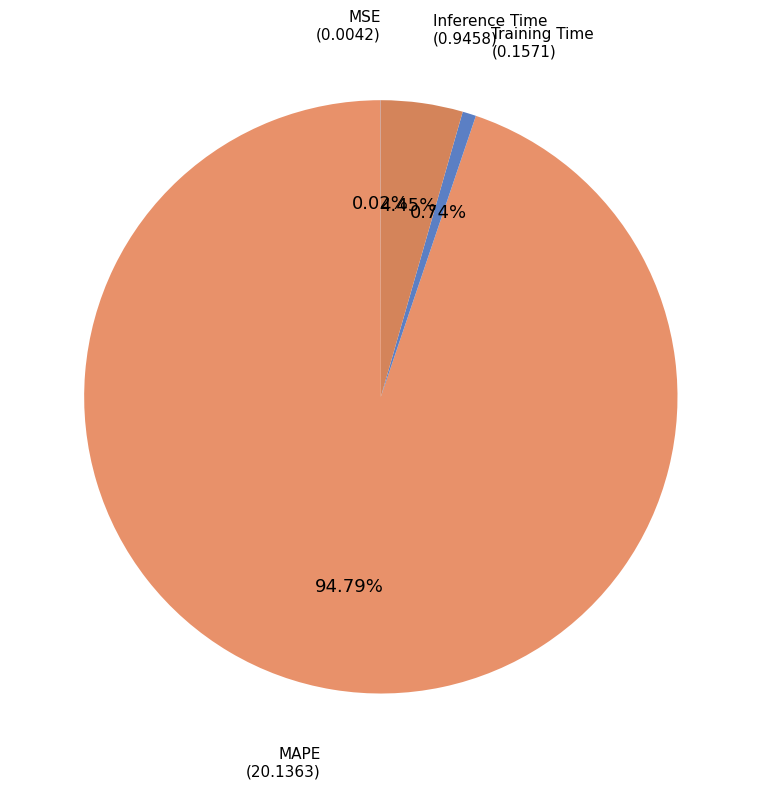

Does any single category account for the majority?

Yes